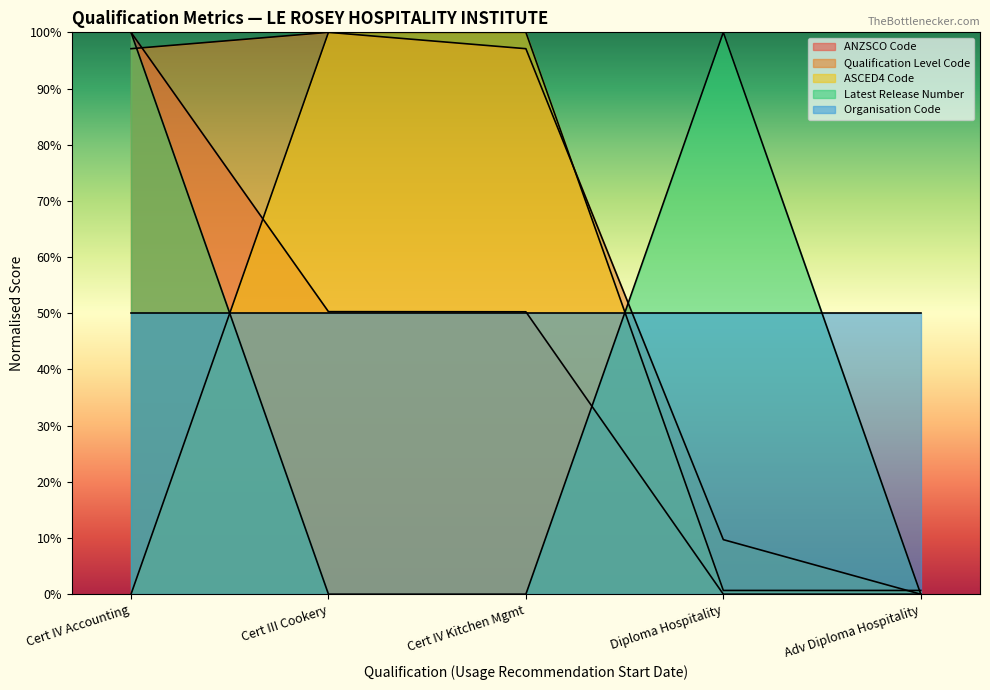

True or false: Qualification Level Code has a value of 143.9 at Cert III Cookery.

False